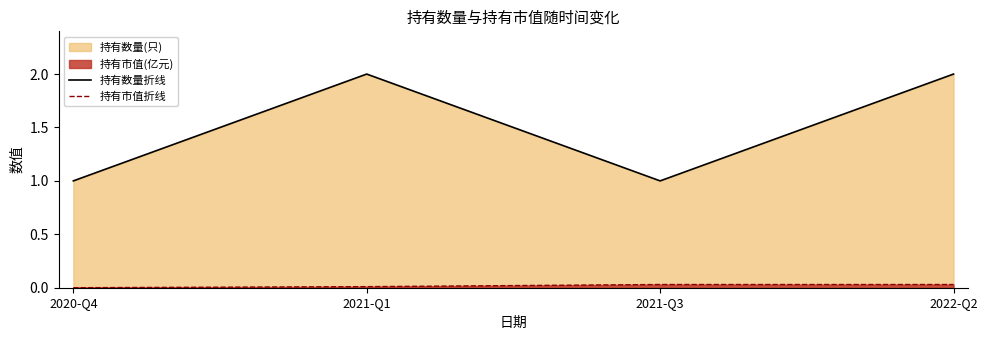

What position from the right is 2020-Q4?

4